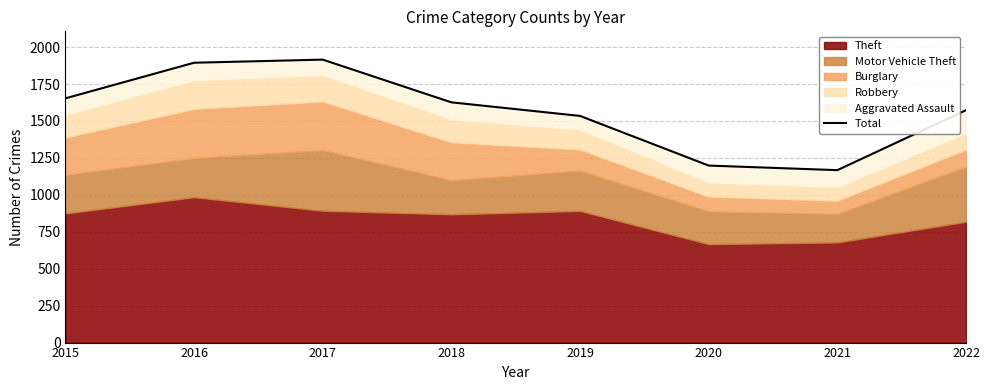

How many points are lower than both their immediate neighbors (excluding endpoints)?

1